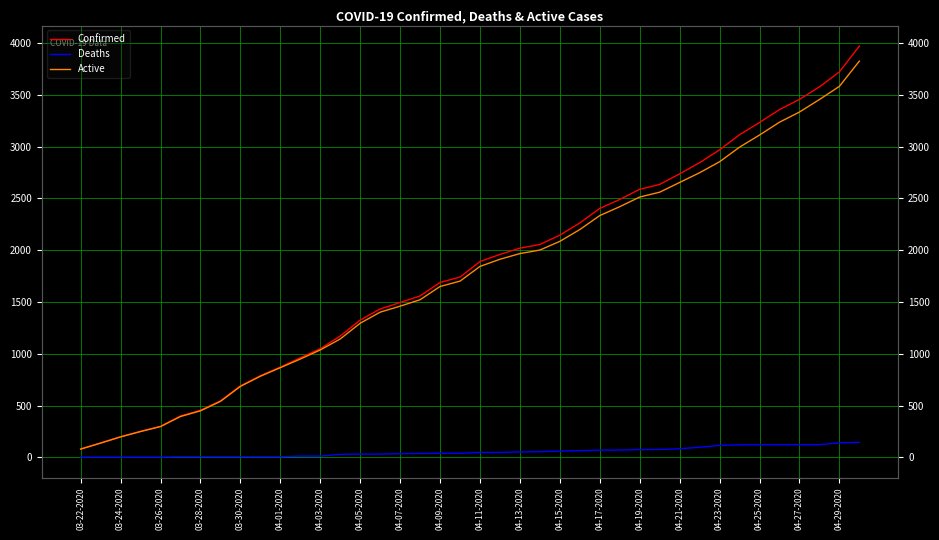

True or false: Deaths and Confirmed intersect in this chart.

False